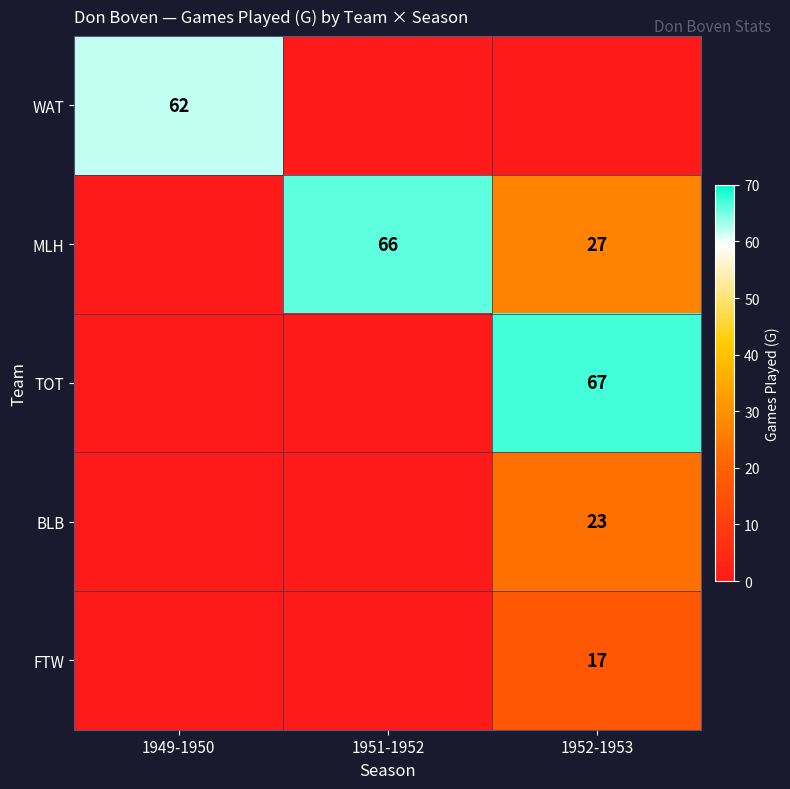

Is it true that TOT equals 28 at 1952-1953?

False